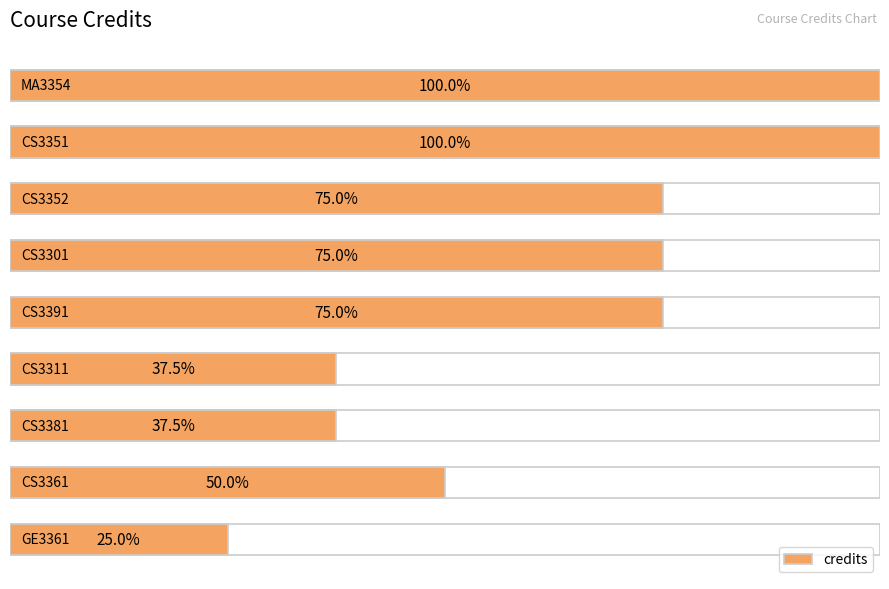

Are the bars horizontal?

Yes